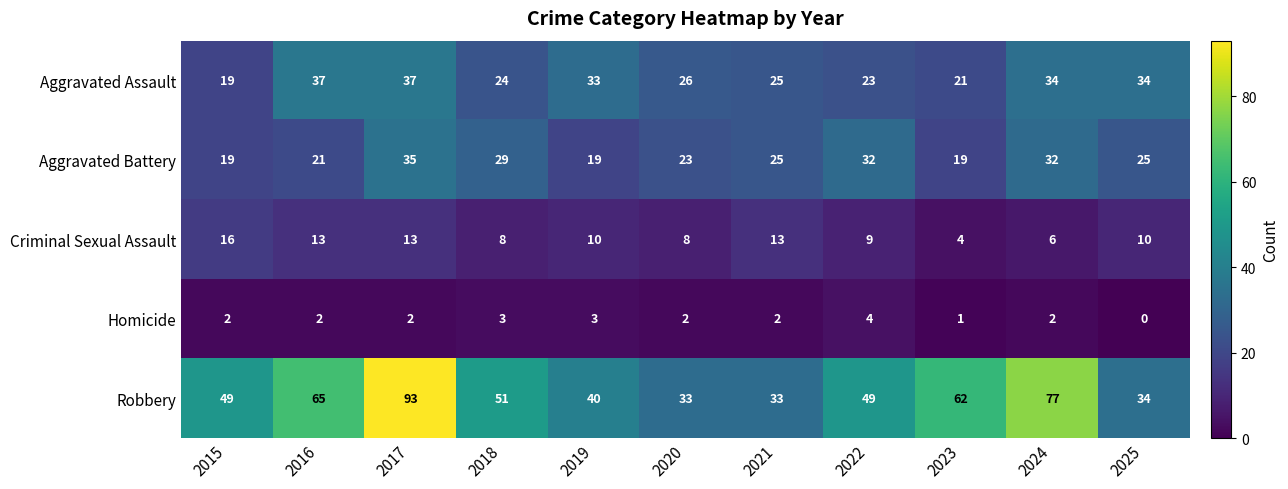

What is the difference between the second highest and second lowest values in the Aggravated Assault series?

16